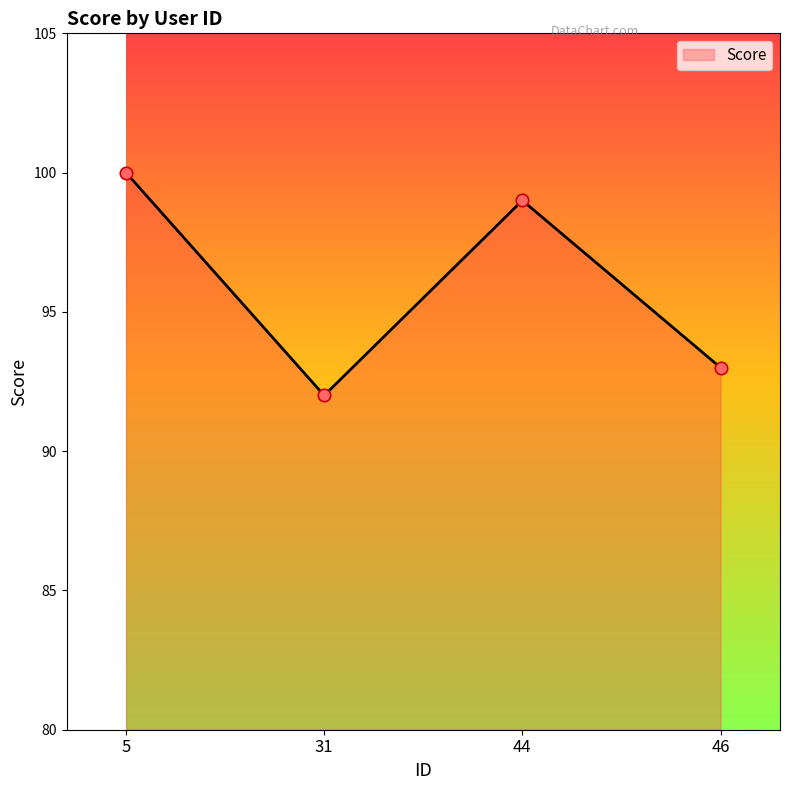

Which has a higher value, 44 or 46?

44